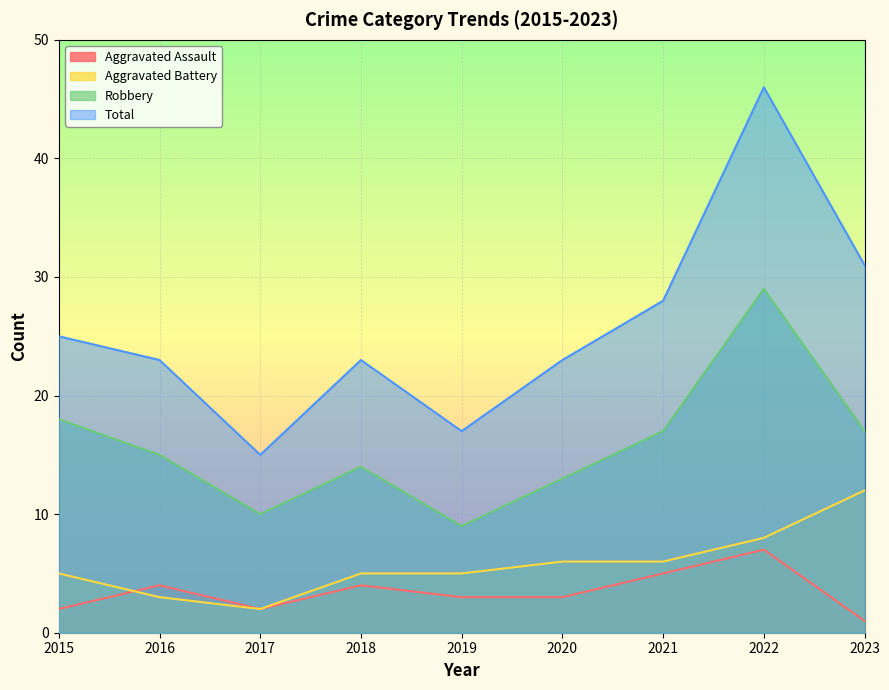

What is the value of the Total point at the 1st from the left?

25